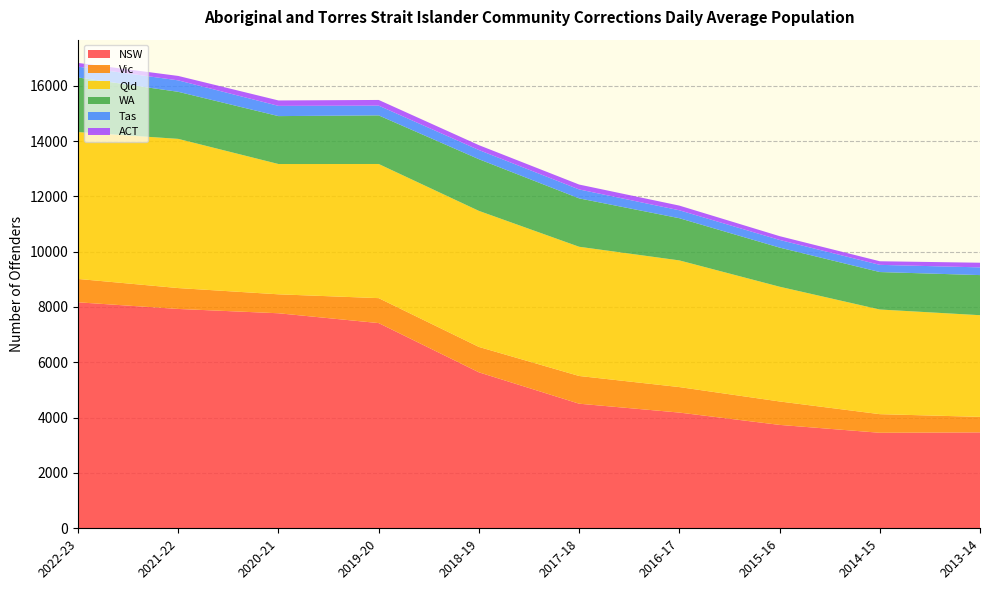

Reading left to right, list all the values displayed in this chart.

NSW: 2022-23=8169	2021-22=7929	2020-21=7773	2019-20=7418	2018-19=5638	2017-18=4504	2016-17=4183	2015-16=3738	2014-15=3453	2013-14=3467
Vic: 2022-23=845	2021-22=755	2020-21=685	2019-20=902	2018-19=918	2017-18=1002	2016-17=922	2015-16=847	2014-15=673	2013-14=561
Qld: 2022-23=5310	2021-22=5393	2020-21=4710	2019-20=4849	2018-19=4918	2017-18=4671	2016-17=4579	2015-16=4148	2014-15=3783	2013-14=3675
WA: 2022-23=1972	2021-22=1701	2020-21=1732	2019-20=1757	2018-19=1868	2017-18=1749	2016-17=1525	2015-16=1414	2014-15=1354	2013-14=1450
Tas: 2022-23=392	2021-22=414	2020-21=370	2019-20=353	2018-19=332	2017-18=323	2016-17=287	2015-16=277	2014-15=260	2013-14=279
ACT: 2022-23=134	2021-22=160	2020-21=196	2019-20=205	2018-19=176	2017-18=177	2016-17=169	2015-16=137	2014-15=130	2013-14=168